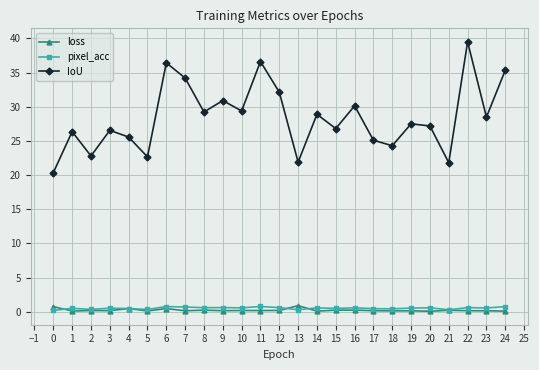

The value of loss at 10 is 0.2. True or false?

True